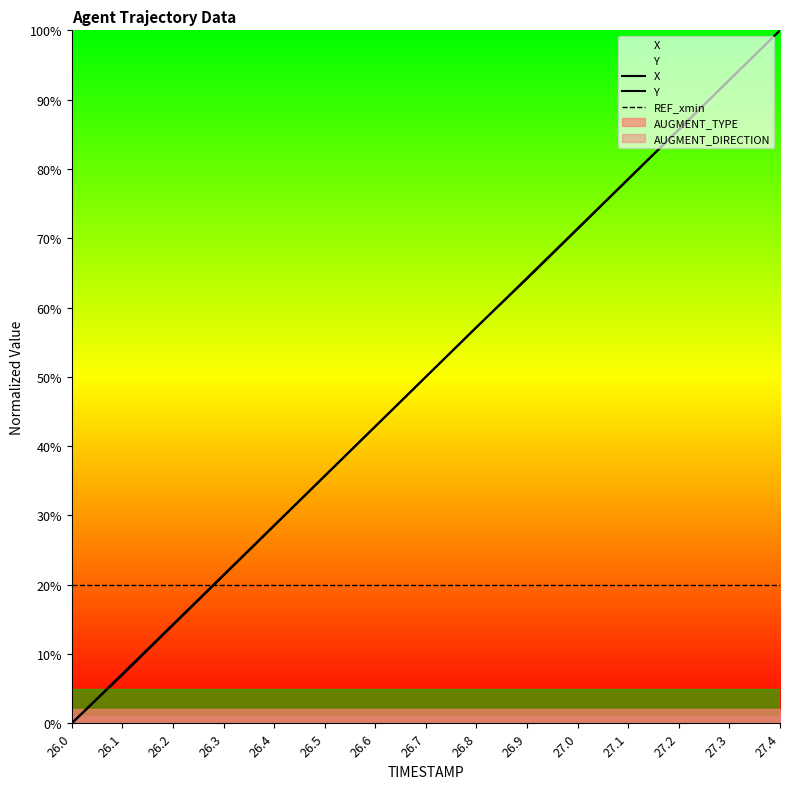

Which series ends up on top after the final intersection of Y and X?

X